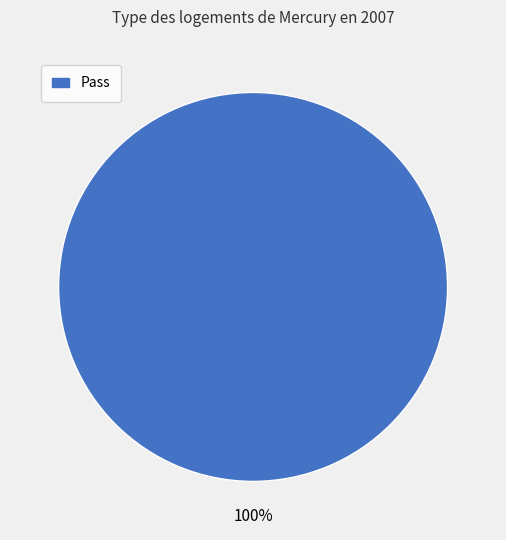

Is there any slice that represents more than half of the pie?

Yes